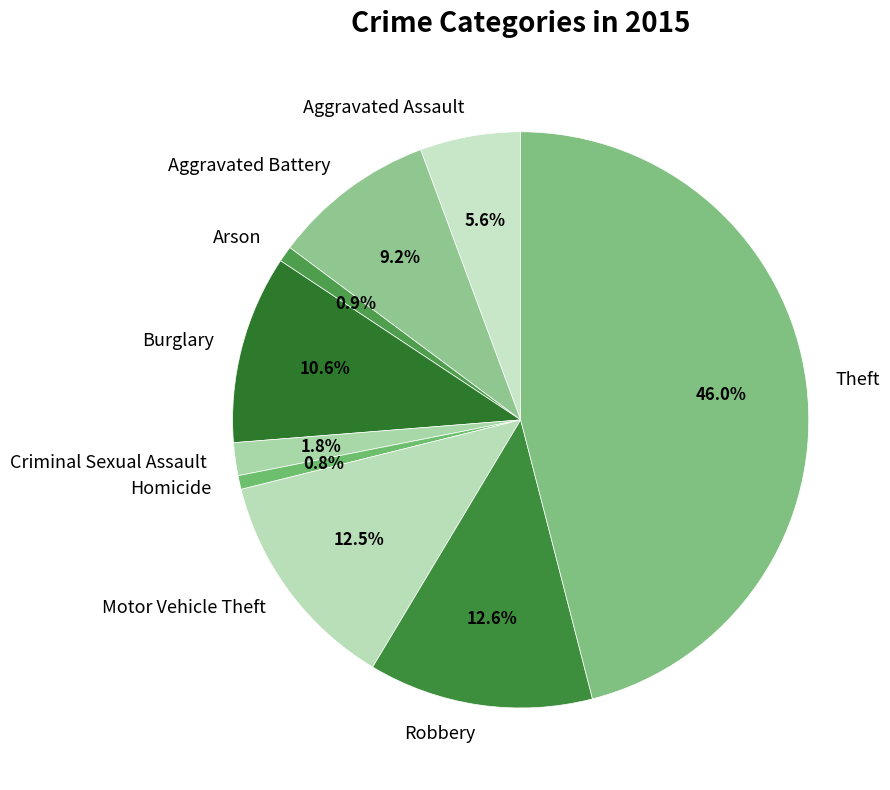

Between Aggravated Battery and Motor Vehicle Theft, which is larger?

Motor Vehicle Theft